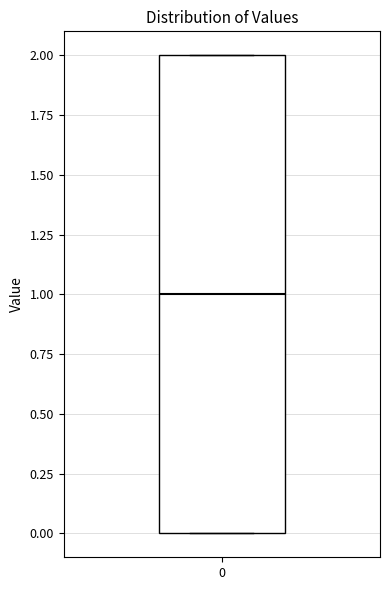

Read this box plot against the y-axis: the position of the median line, the range covered by the box, and the ends of both whiskers. The values are not printed on the chart, so give them approximately, as read against the axis.

median 1, box 0 to 2, whiskers 0 to 2